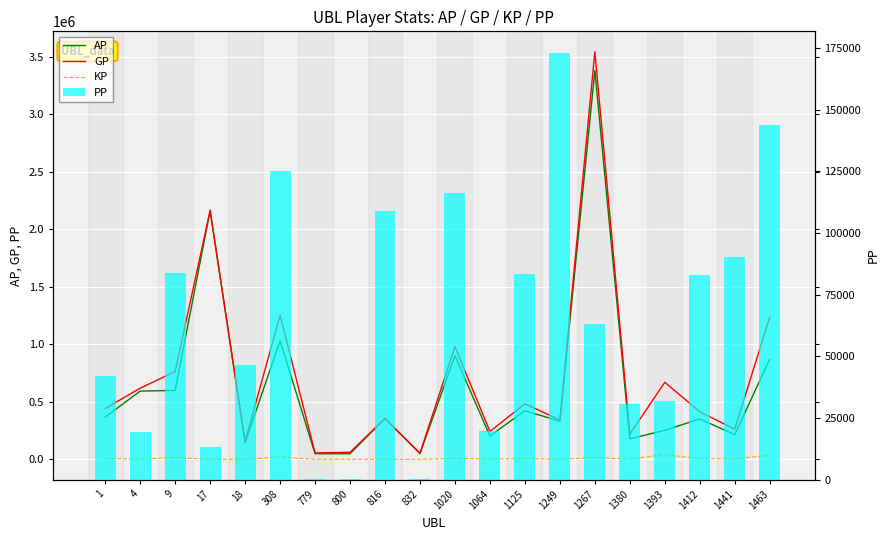

At which label does AP first exceed 355641?

1